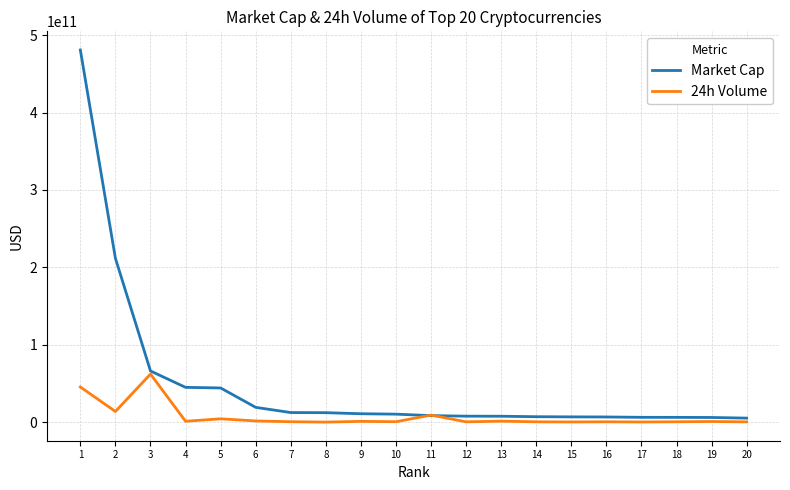

What is the minimum value shown in the chart?

69831193